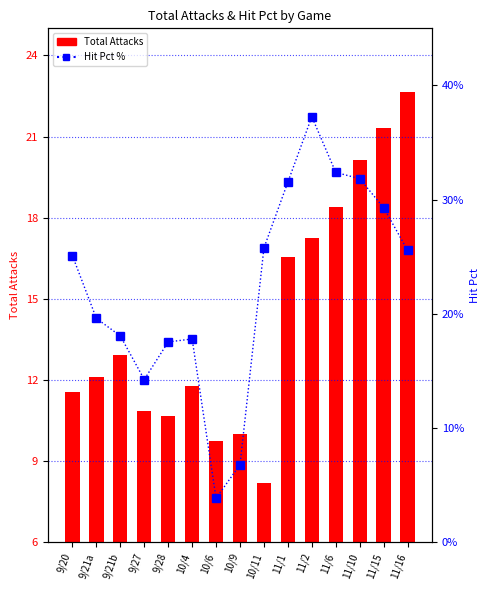

What is the lowest value of the Hit Pct % series?

3.9